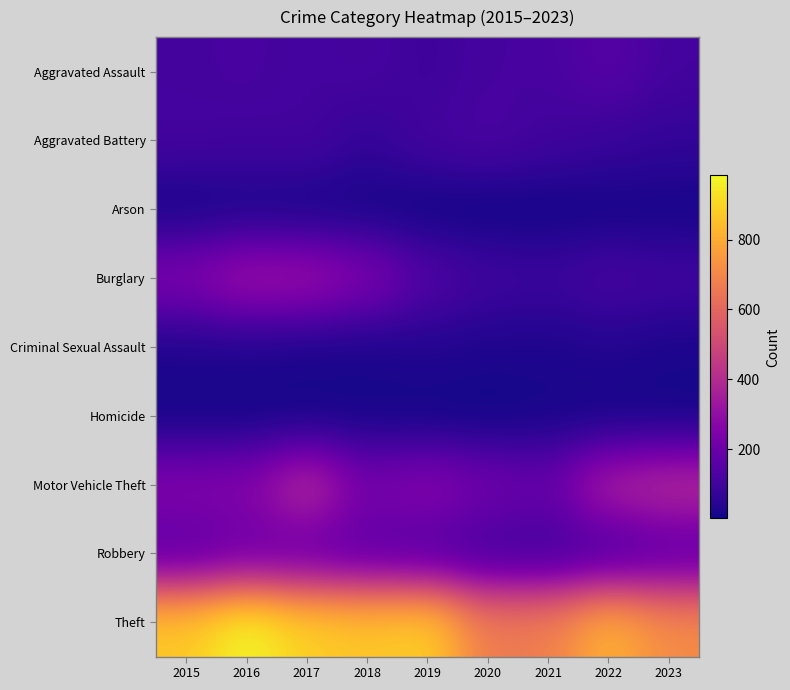

At 2016, list the series in order from smallest to largest.

Homicide, Arson, Criminal Sexual Assault, Aggravated Battery, Aggravated Assault, Robbery, Motor Vehicle Theft, Burglary, Theft